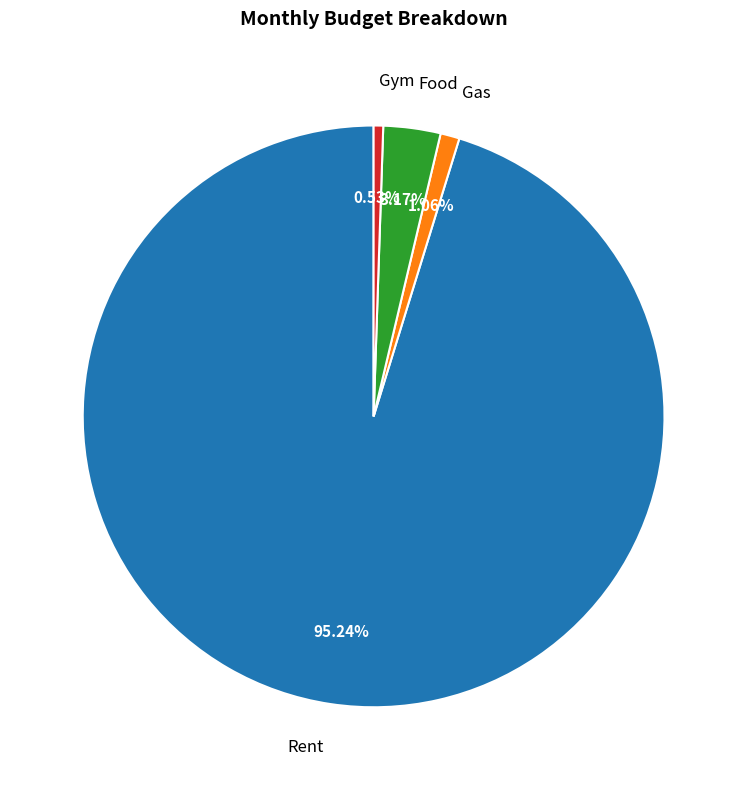

What is the majority slice?

Rent